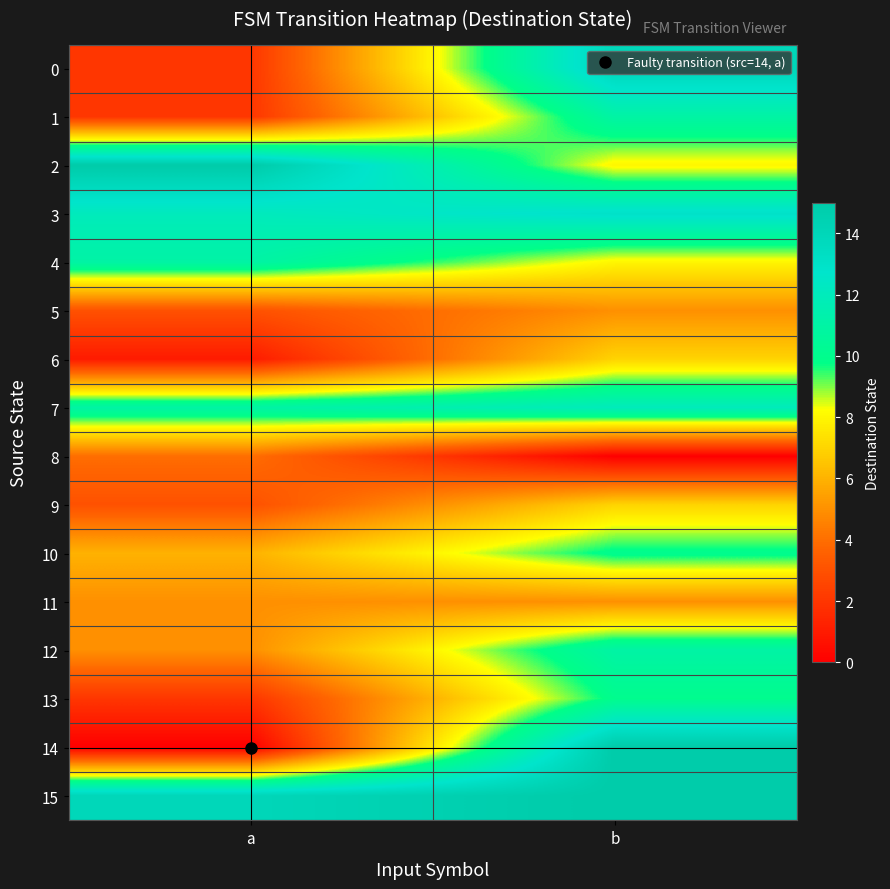

Reading right to left, extract all data points from this chart.

0: b=14	a=2
1: b=11	a=2
2: b=8	a=15
3: b=13	a=12
4: b=8	a=11
5: b=5	a=3
6: b=7	a=1
7: b=12	a=11
8: b=0	a=4
9: b=7	a=3
10: b=10	a=6
11: b=5	a=5
12: b=11	a=5
13: b=10	a=2
14: b=15	a=0
15: b=15	a=14